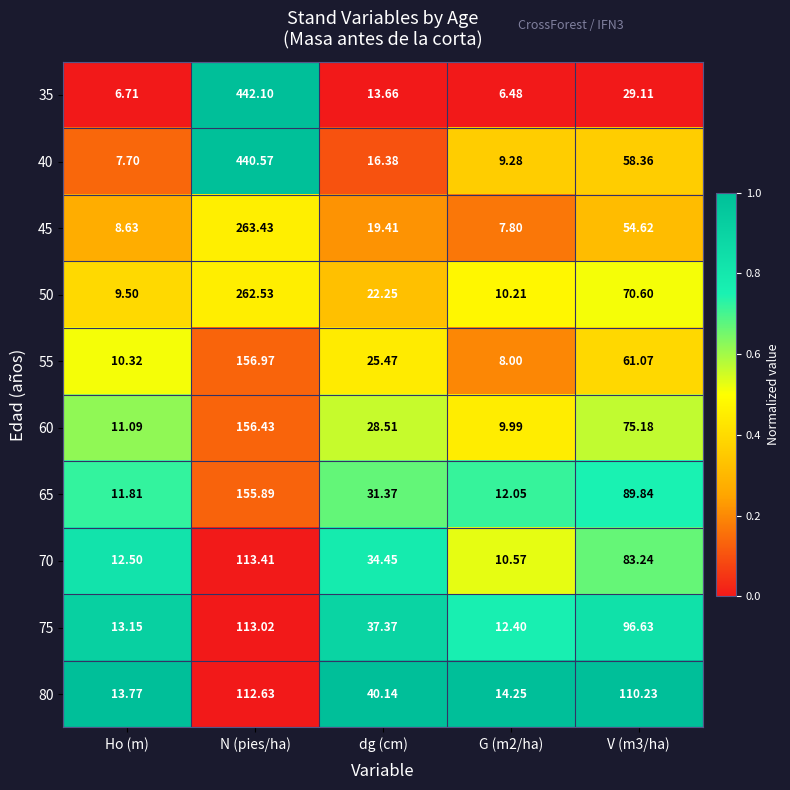

Is the value of 60 at Ho (m) greater than the value of 55 at dg (cm)?

No